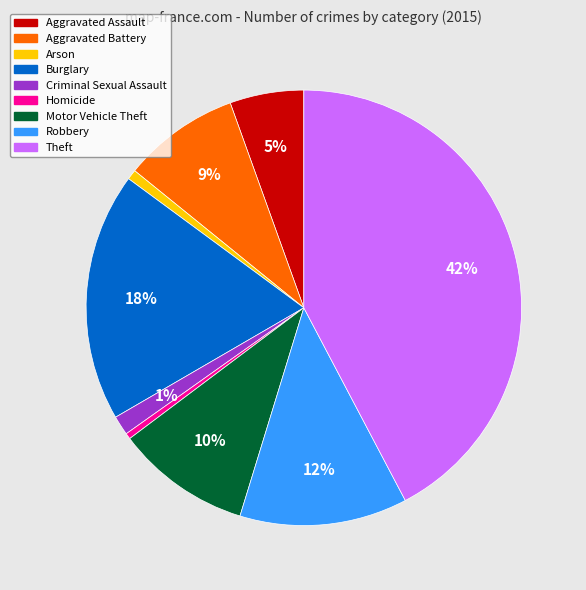

Which category has the biggest portion of the pie?

Theft